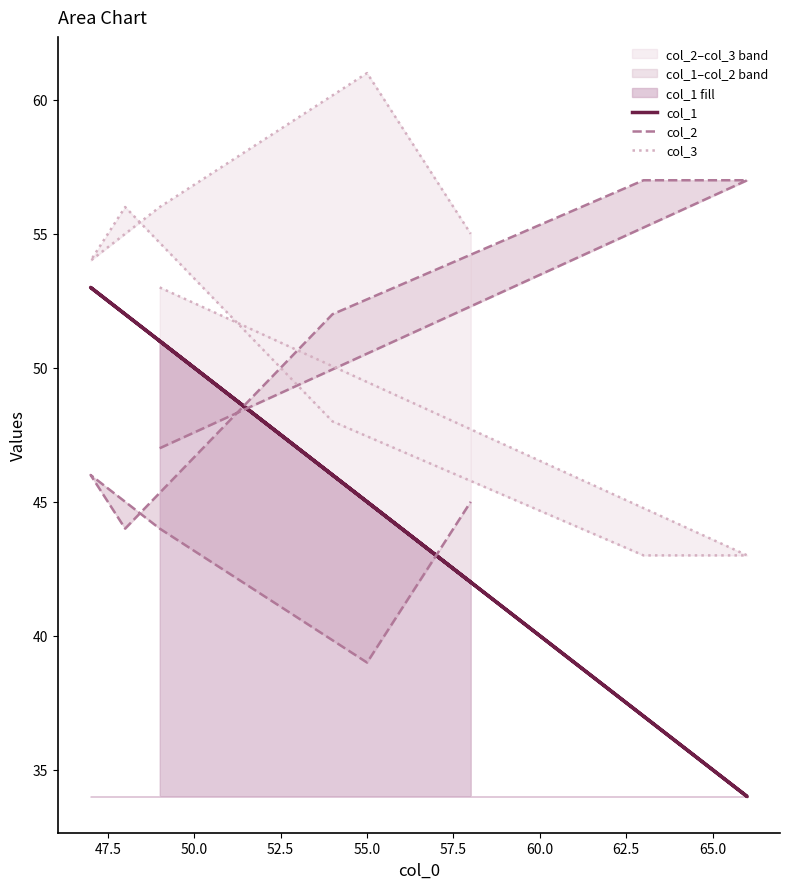

What is the difference between the maximum and minimum values in the col_2 series?

18